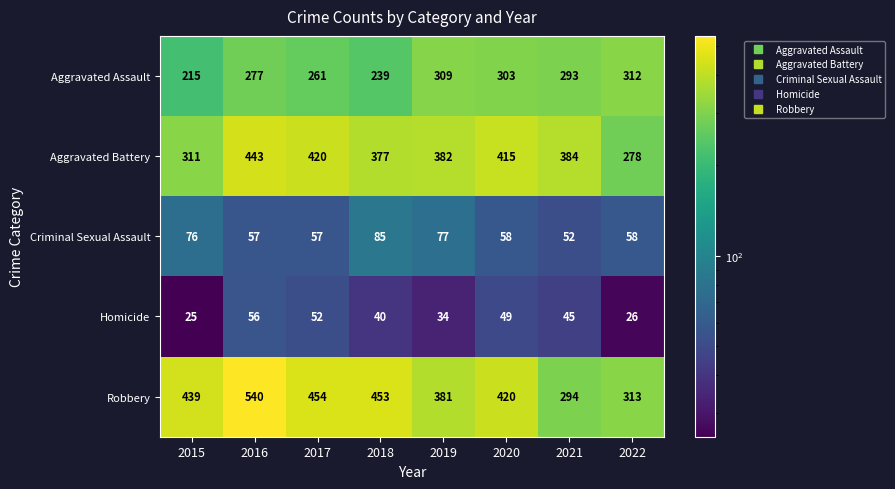

Which series has the largest range (max minus min)?

Robbery